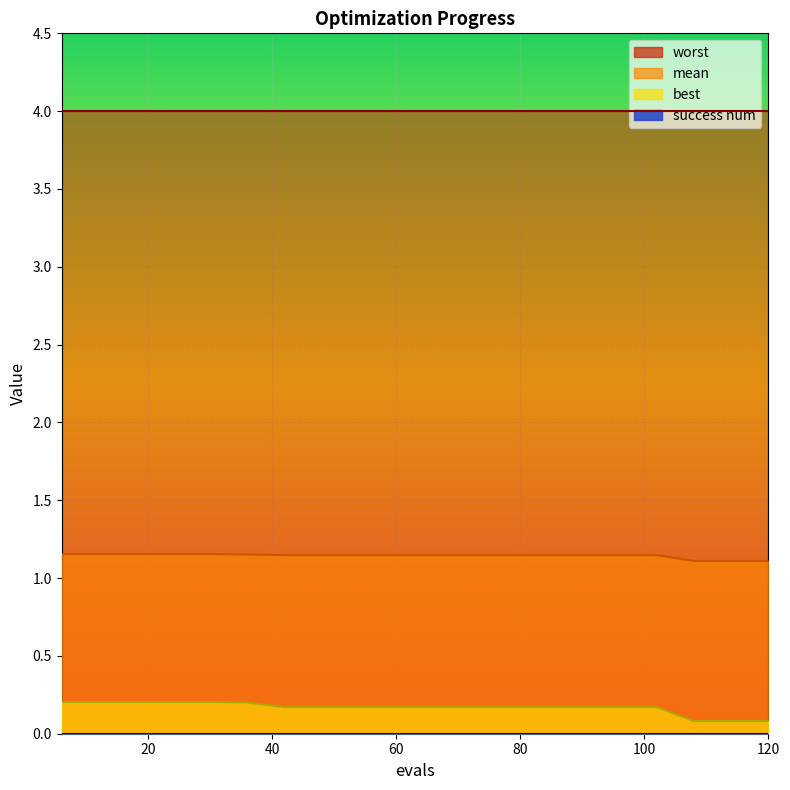

What is the difference between the highest and lowest values at 42?

1.0